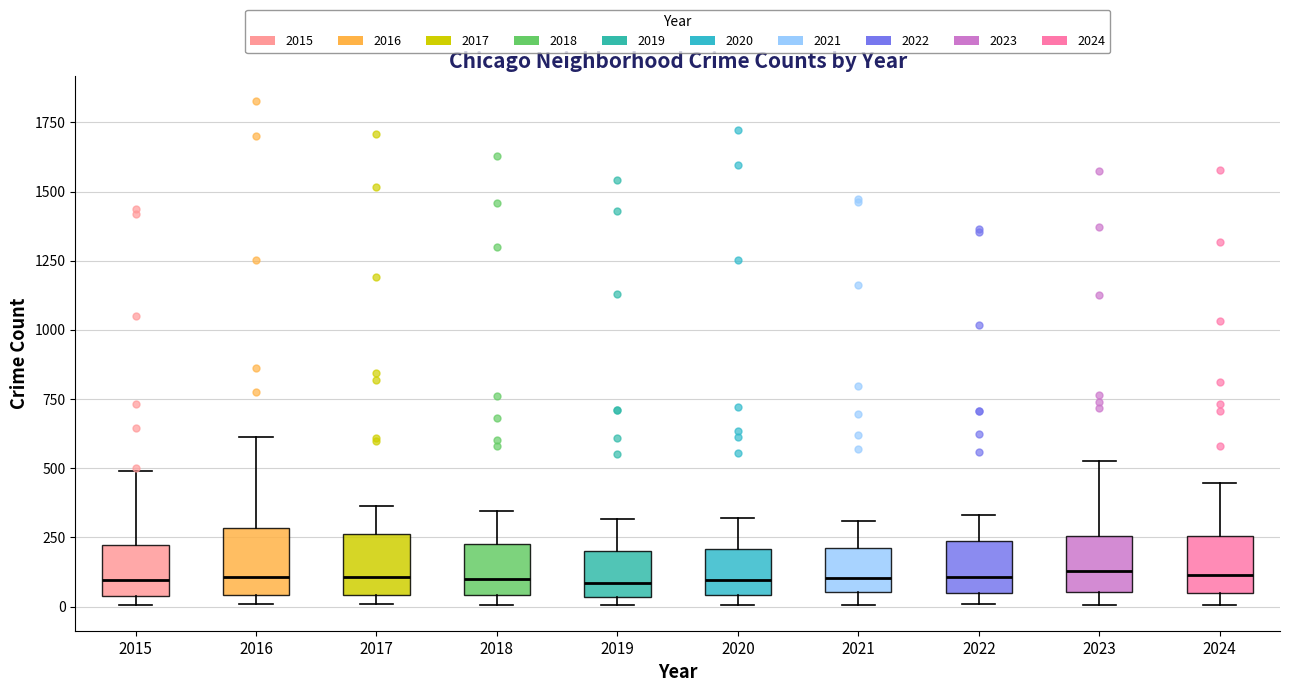

Reading left to right, read every box against the y-axis: the position of its median line, the range the box covers, and the ends of its whiskers. The values are not printed on the chart, so give them approximately, as read against the axis.

2015: median 100, box 50 to 200, whiskers 0 to 500
2016: median 100, box 50 to 300, whiskers 0 to 600
2017: median 100, box 50 to 250, whiskers 0 to 350
2018: median 100, box 50 to 250, whiskers 0 to 350
2019: median 100, box 50 to 200, whiskers 0 to 300
2020: median 100, box 50 to 200, whiskers 0 to 300
2021: median 100, box 50 to 200, whiskers 0 to 300
2022: median 100, box 50 to 250, whiskers 0 to 350
2023: median 150, box 50 to 250, whiskers 0 to 550
2024: median 100, box 50 to 250, whiskers 0 to 450